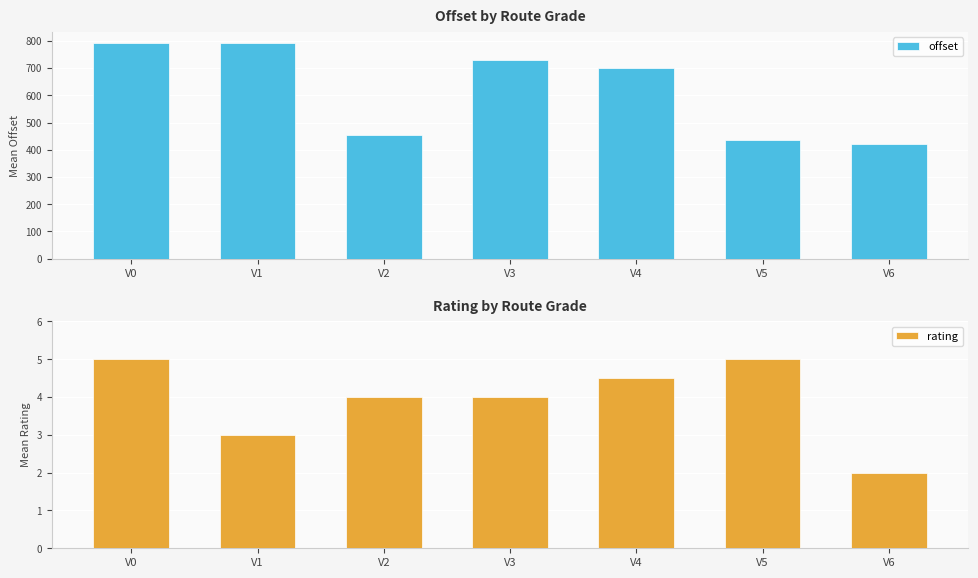

Which label corresponds to the largest value in the chart?

V0